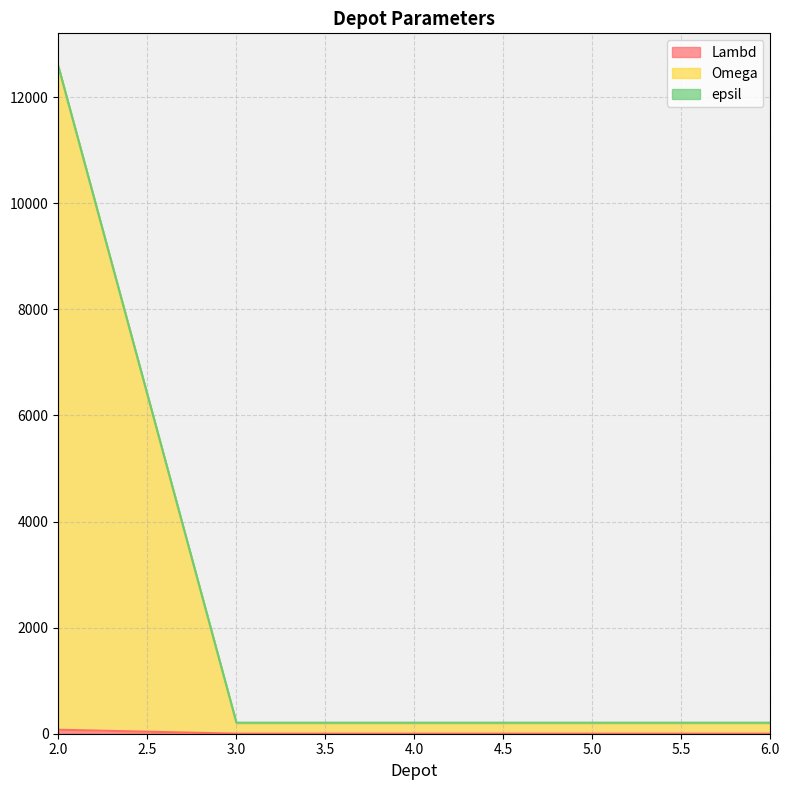

What is the average value of the Lambd series?

16